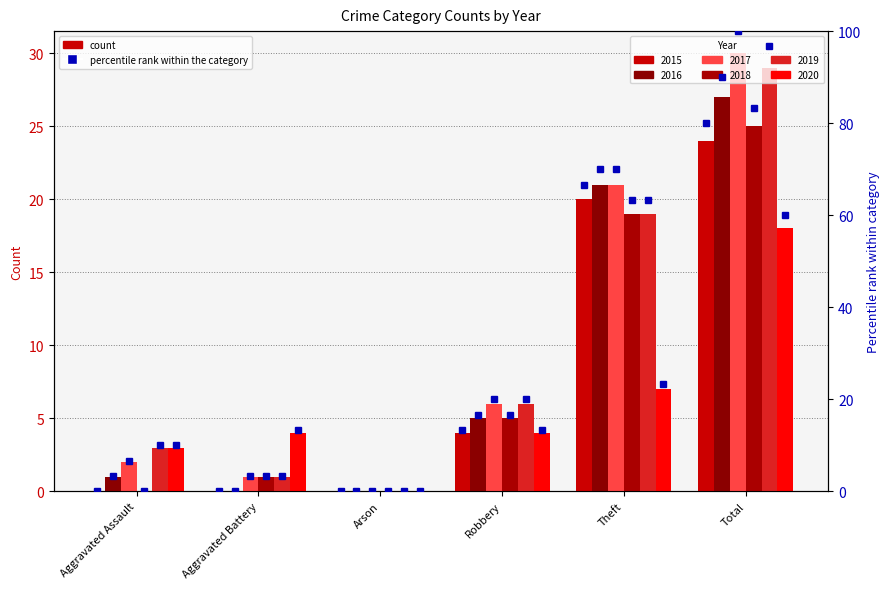

Rank the categories by 2019 value from highest to lowest.

Total, Theft, Robbery, Aggravated Assault, Aggravated Battery, Arson